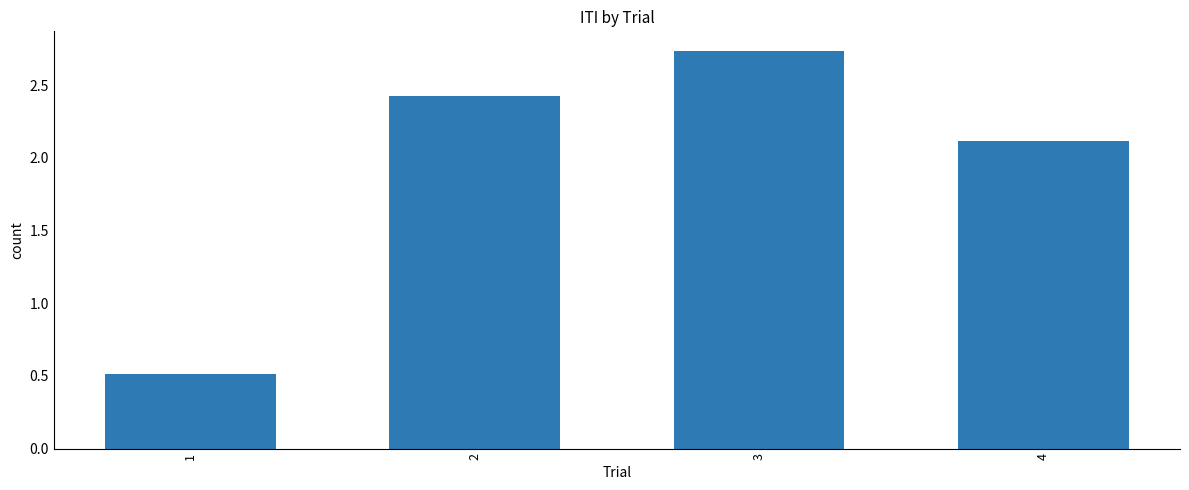

The value at 2 is 2.4. True or false?

True